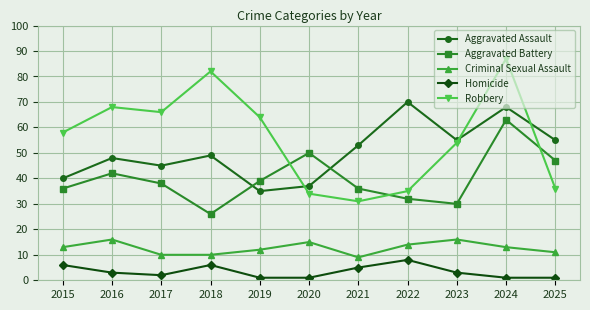

How many values in the Aggravated Battery series are below 38?

5